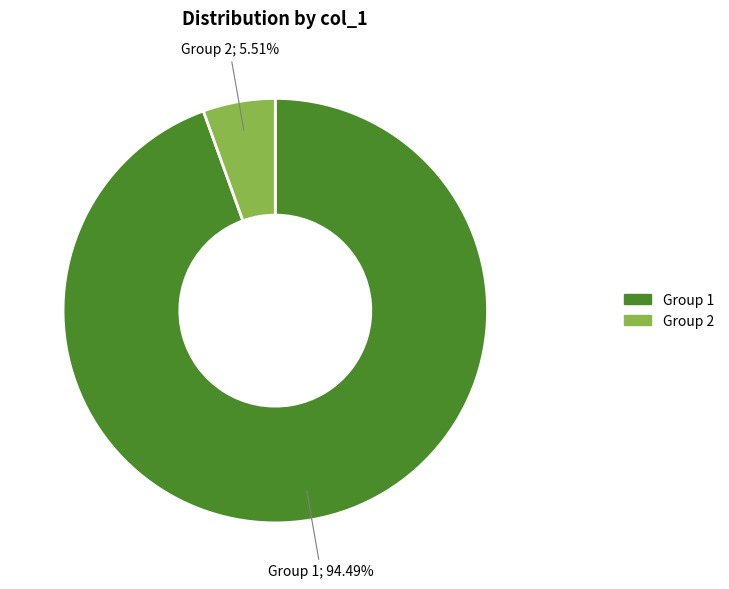

Does any single category account for the majority?

Yes